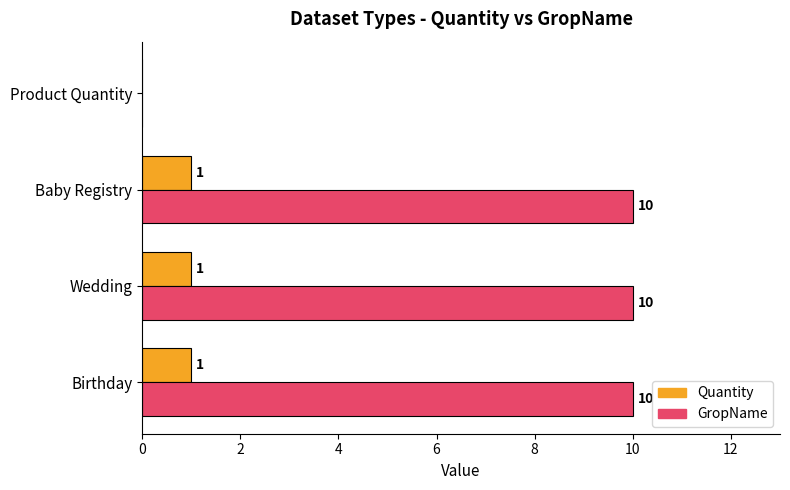

The value of GropName at Wedding is 6. True or false?

False